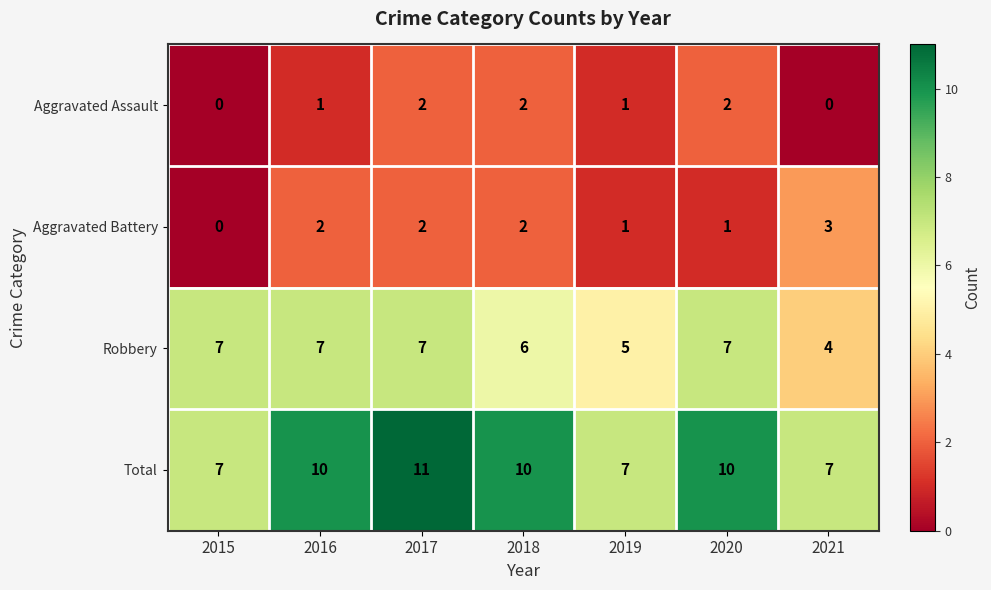

Which category has the highest value in the Aggravated Battery series?

2021